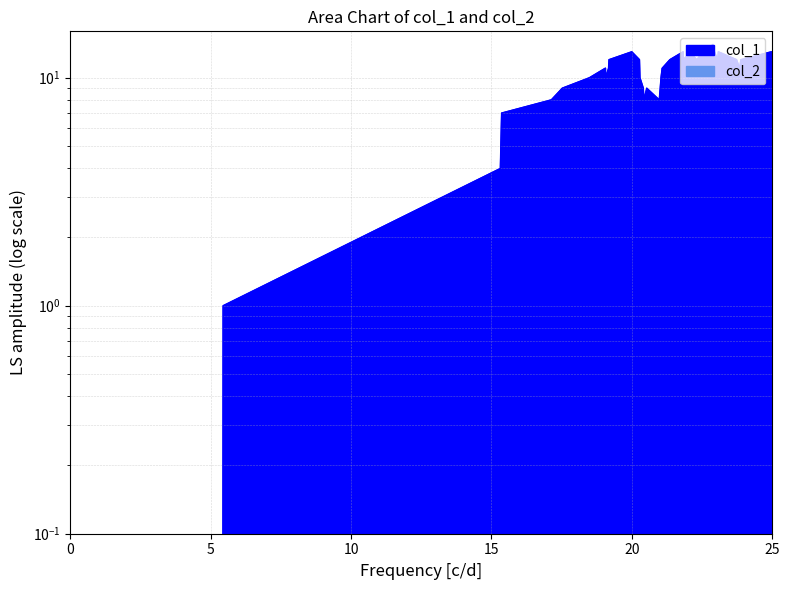

What is the average value?

10